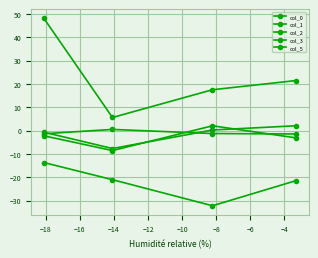

True or false: col_5 and col_0 cross at least once.

False